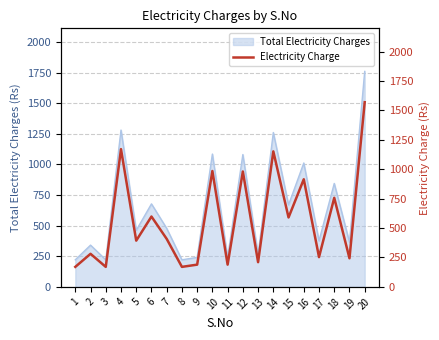

What is the value of the 11th point from the left?

189